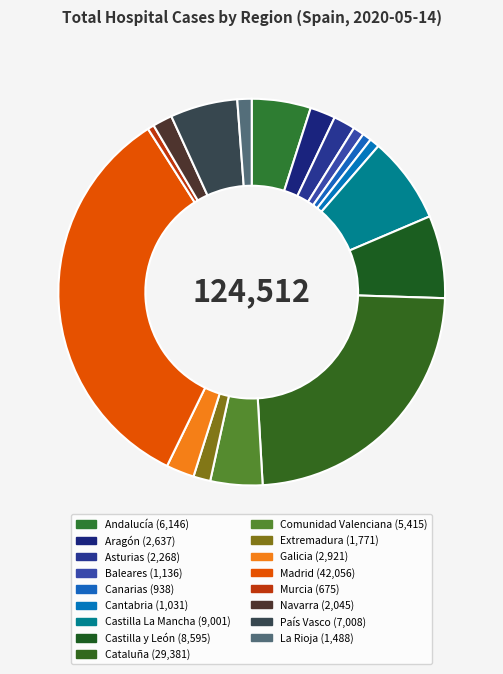

Is there a majority slice in this chart?

No